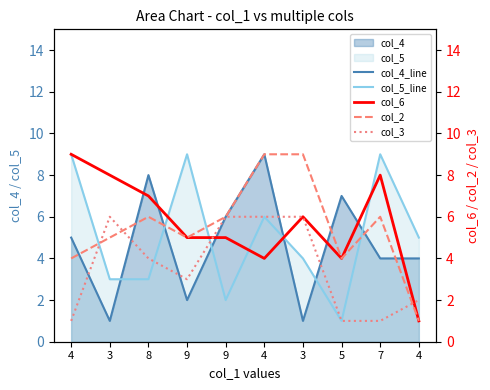

At which label does col_4_line reach its minimum?

3